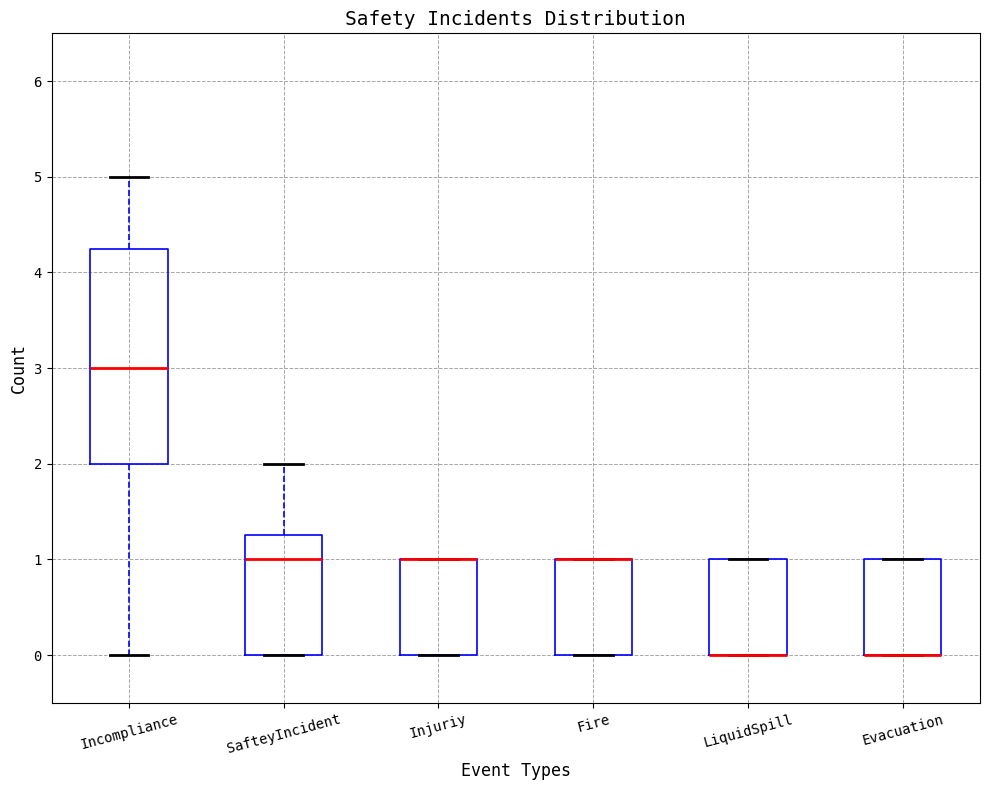

Reading left to right, read every box against the y-axis: the position of its median line, the range the box covers, and the ends of its whiskers. The values are not printed on the chart, so give them approximately, as read against the axis.

Incompliance: median 3.0, box 2.0 to 4.3, whiskers 0.0 to 5.0
SafteyIncident: median 1.0, box 0.0 to 1.3, whiskers 0.0 to 2.0
Injuriy: median 1.0 (drawn on the box's upper edge), box 0.0 to 1.0, whiskers 0.0 to 1.0
Fire: median 1.0 (drawn on the box's upper edge), box 0.0 to 1.0, whiskers 0.0 to 1.0
LiquidSpill: median 0.0 (drawn on the box's lower edge), box 0.0 to 1.0, whiskers 0.0 to 1.0
Evacuation: median 0.0 (drawn on the box's lower edge), box 0.0 to 1.0, whiskers 0.0 to 1.0